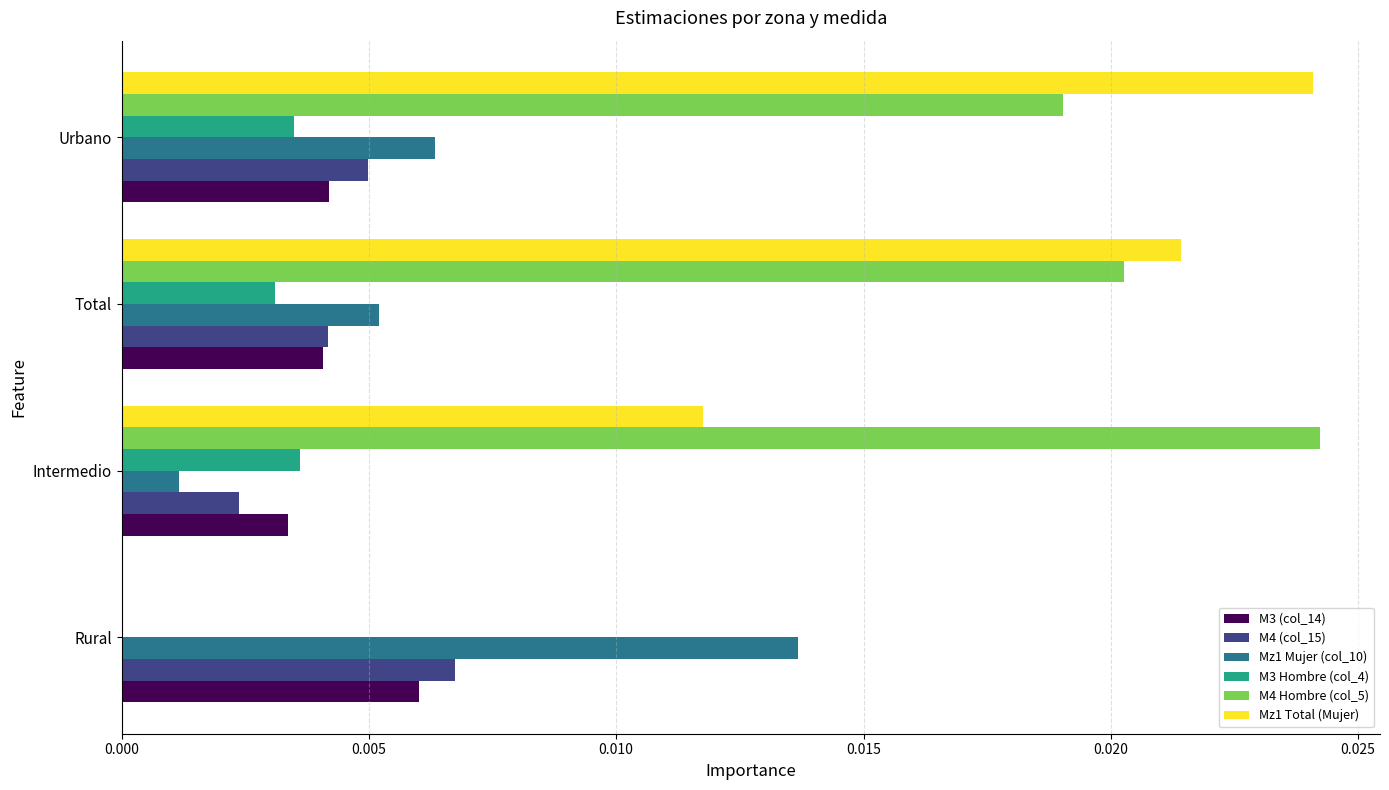

What are all the series names shown in the legend?

M3 (col_14), M4 (col_15), Mz1 Mujer (col_10), M3 Hombre (col_4), M4 Hombre (col_5), Mz1 Total (Mujer)